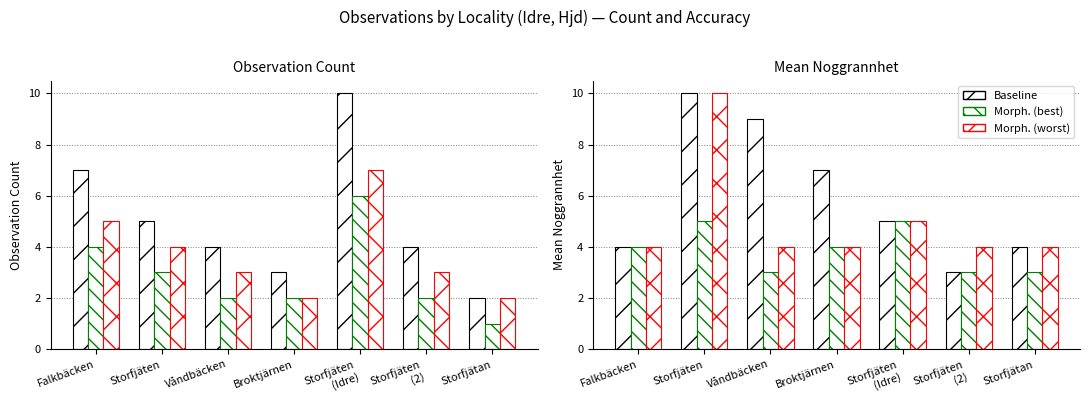

List the labels in order of Baseline value, smallest first.

Storfjäten
(2), Falkbäcken, Storfjätan, Storfjäten
(Idre), Broktjärnen, Våndbäcken, Storfjäten